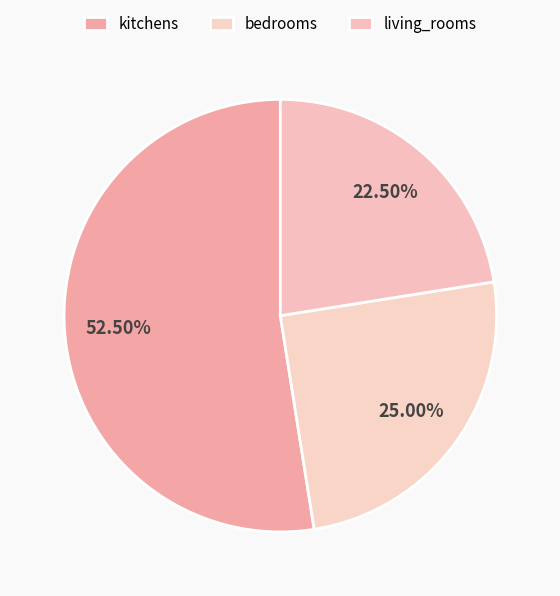

Which slice is the smallest?

living_rooms